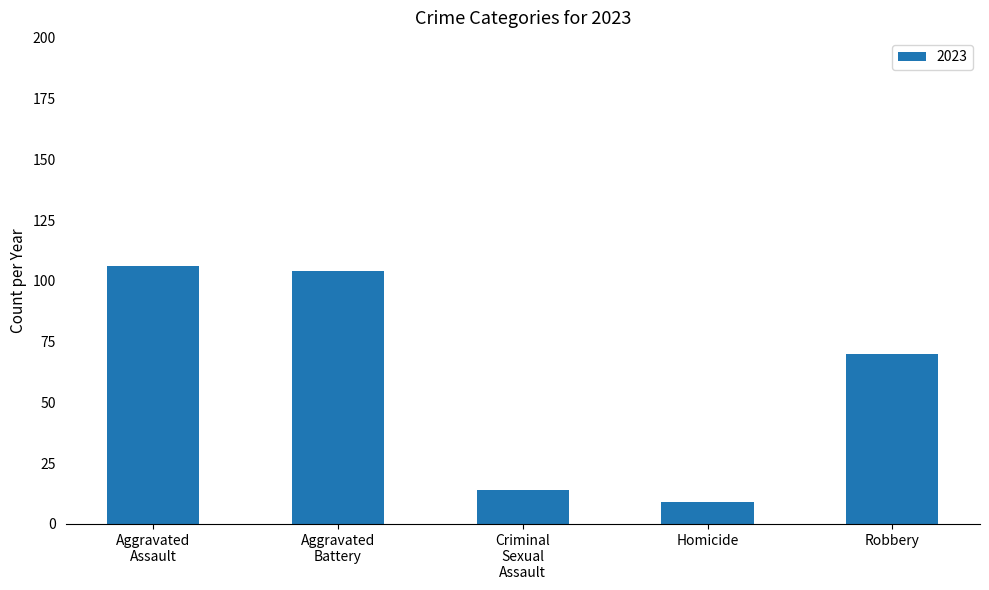

What is the sum of all values?

303